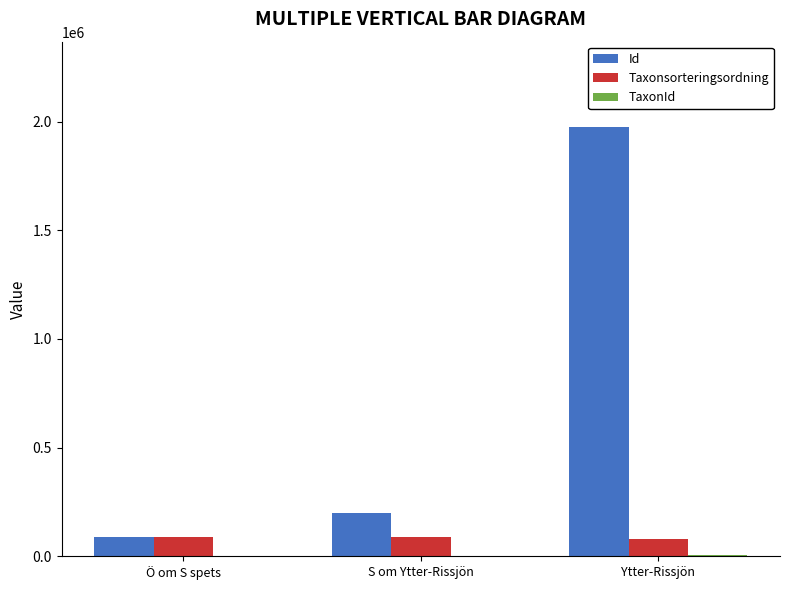

At which category is the sum across all series the highest?

Ytter-Rissjön